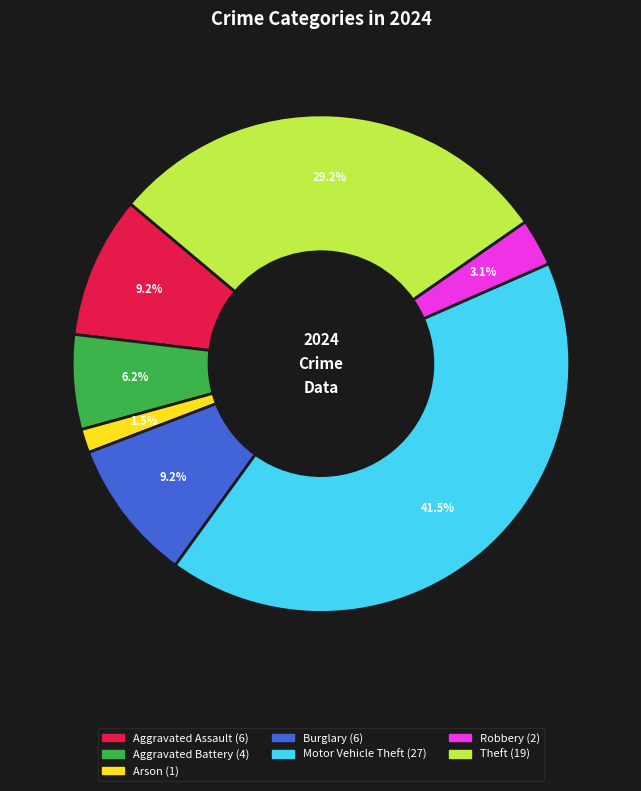

Does any single category account for the majority?

No